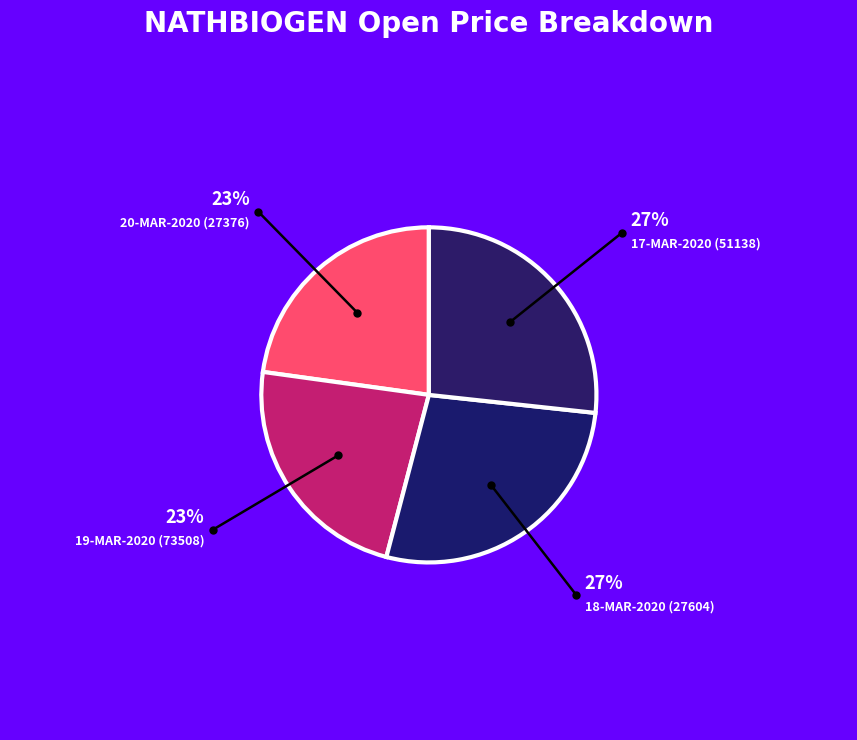

Combined, do 20-MAR-2020 (27376) and 17-MAR-2020 (51138) account for over 50%?

No